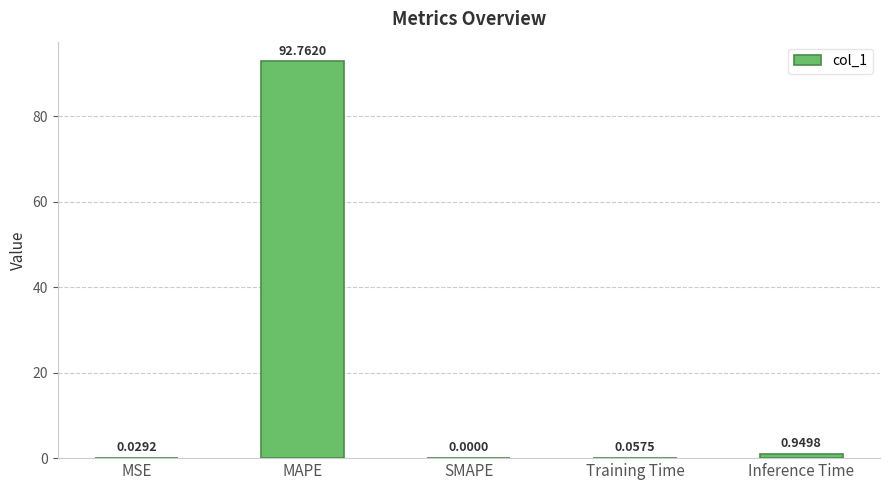

Which has a higher value, Inference Time or MSE?

Inference Time